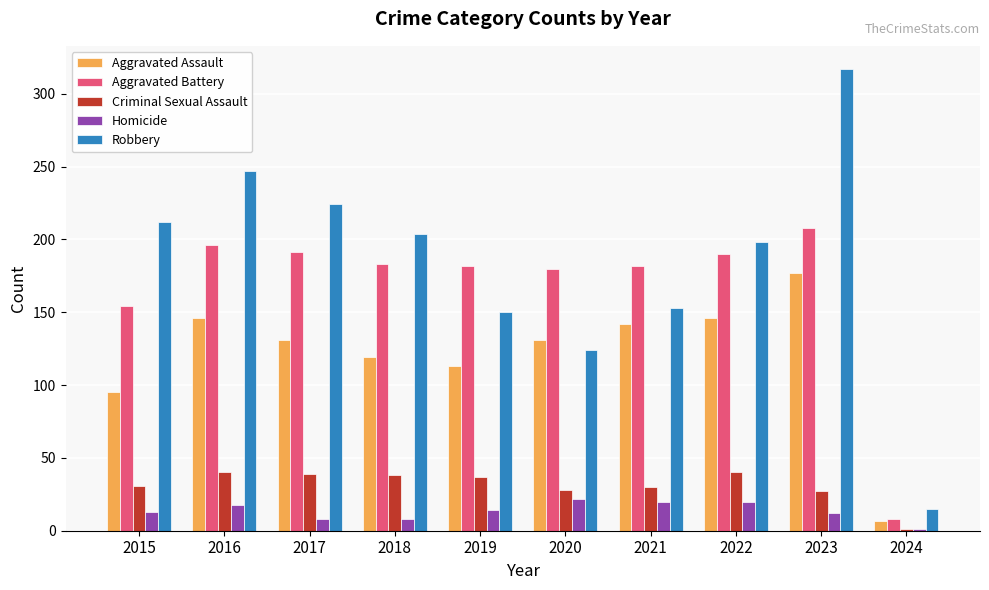

What is the value of the Aggravated Assault bar at the 4th from the left?

119